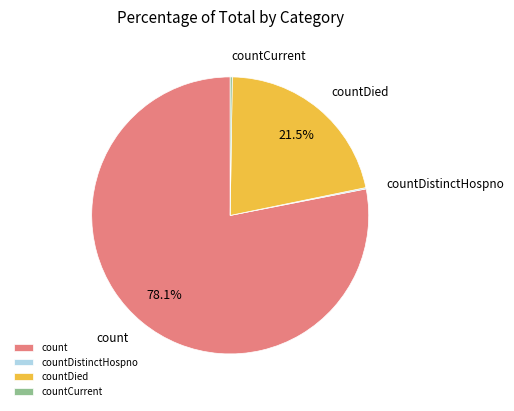

Approximately how many times larger is the value at count compared to countDied?

3.6